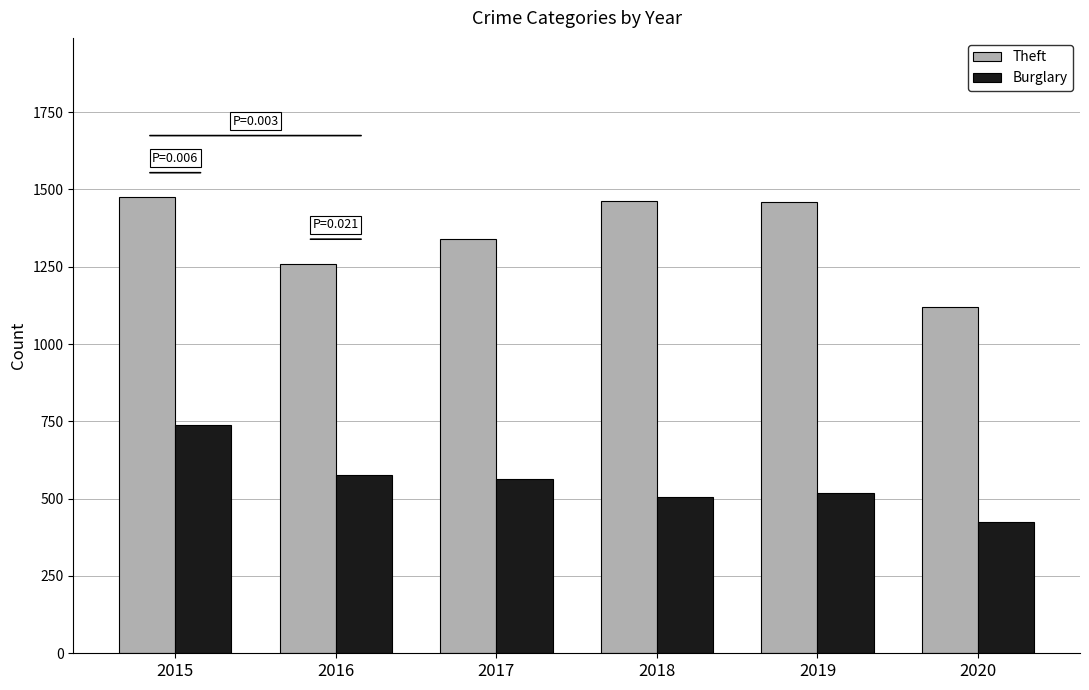

At 2019, list the series in order from largest to smallest.

Theft, Burglary